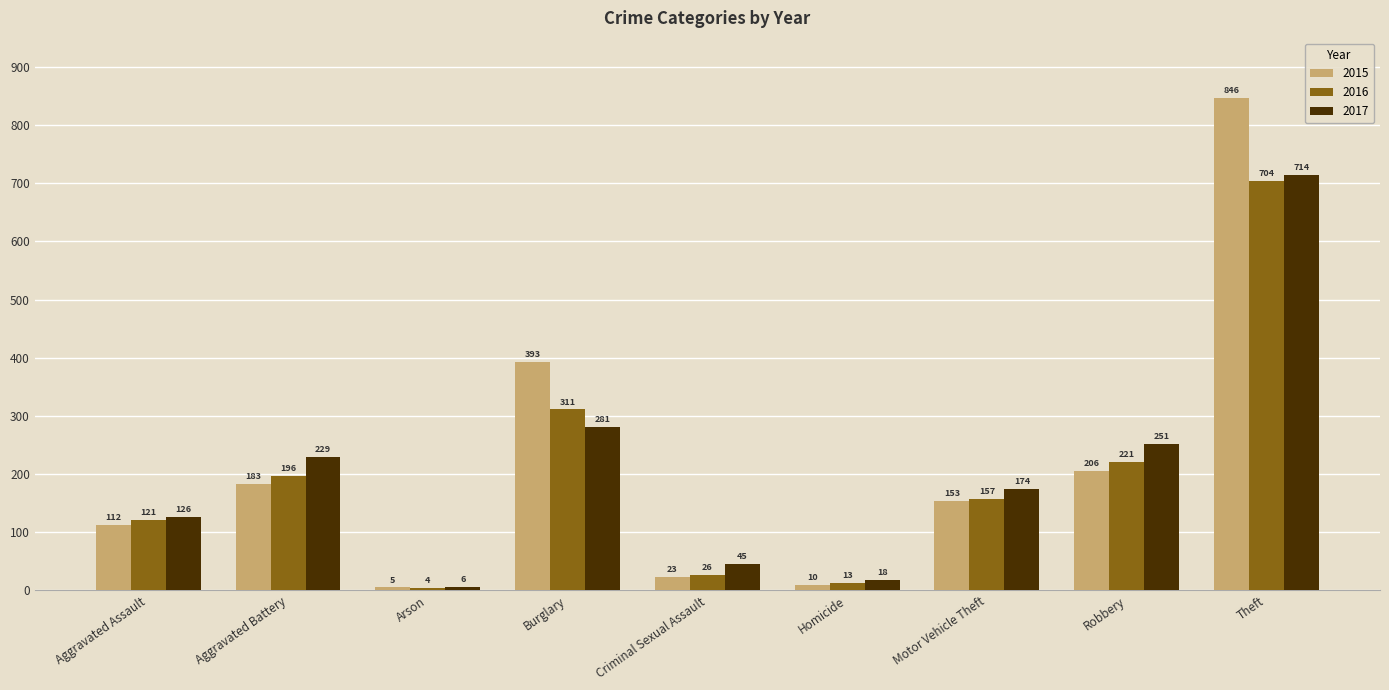

Rank the series by their maximum value, from highest to lowest.

2015, 2017, 2016